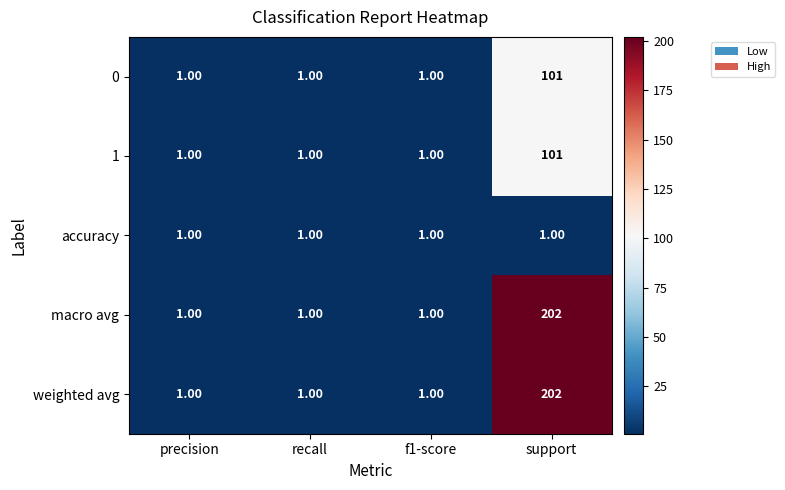

What is the sum of all accuracy values?

4